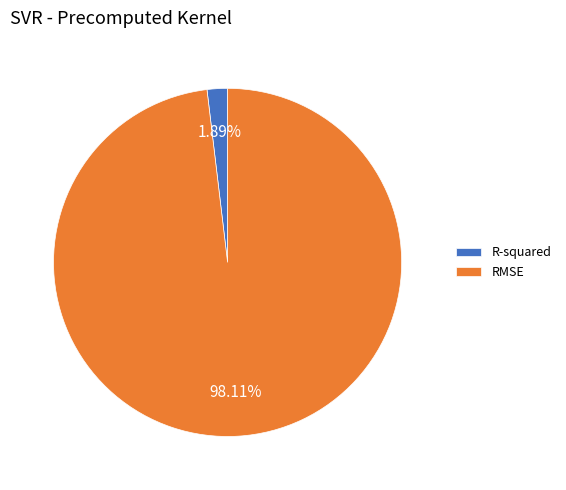

To the nearest percent, what is the combined percentage of RMSE and R-squared?

100%